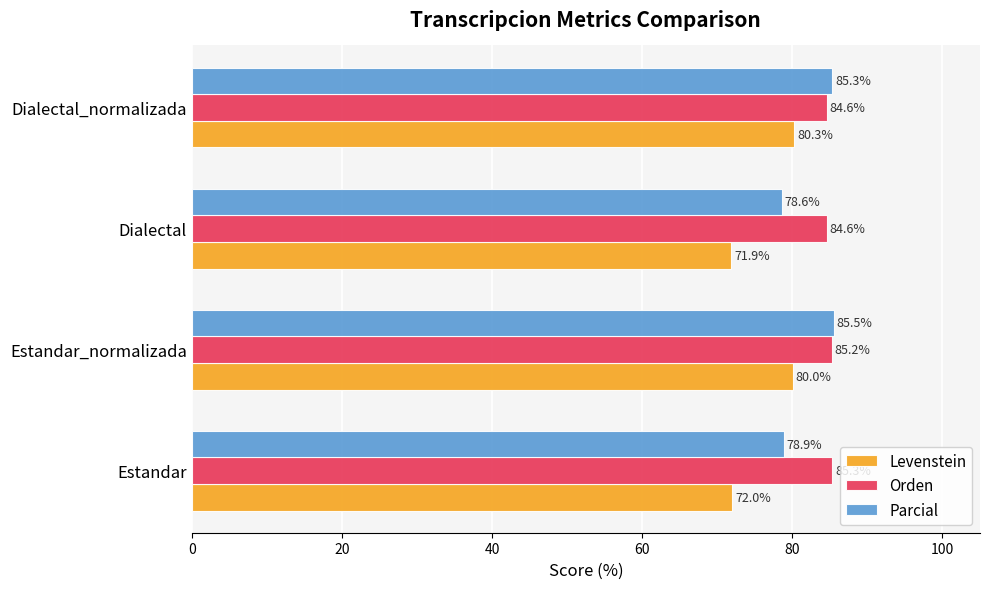

At which category does the chart reach its minimum across all series?

Dialectal